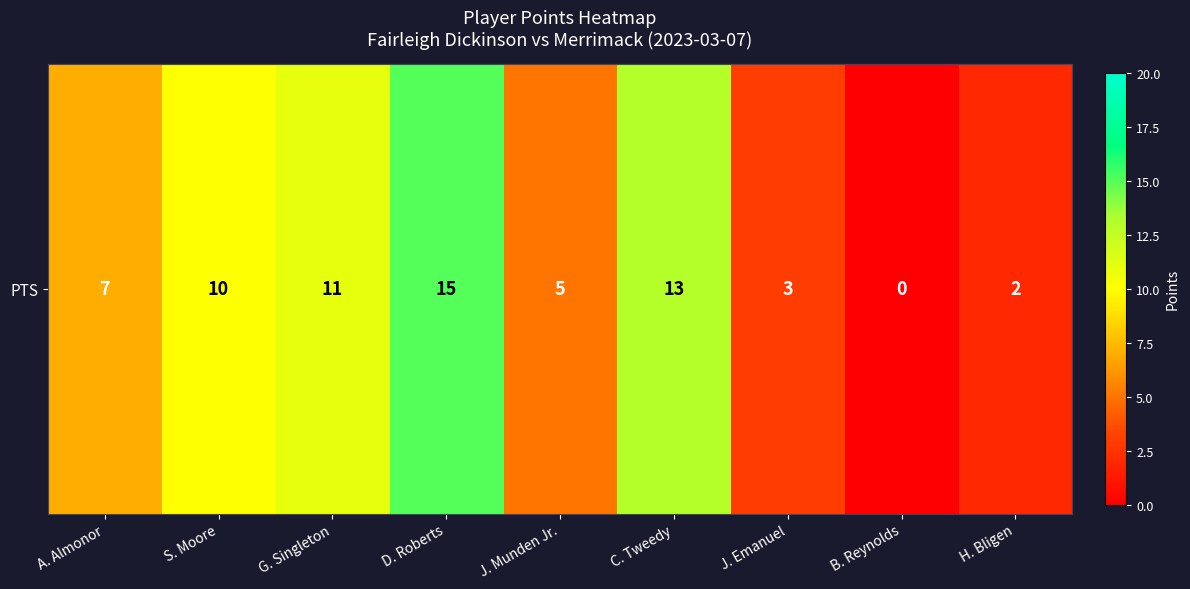

Count the number of categories in the chart.

9